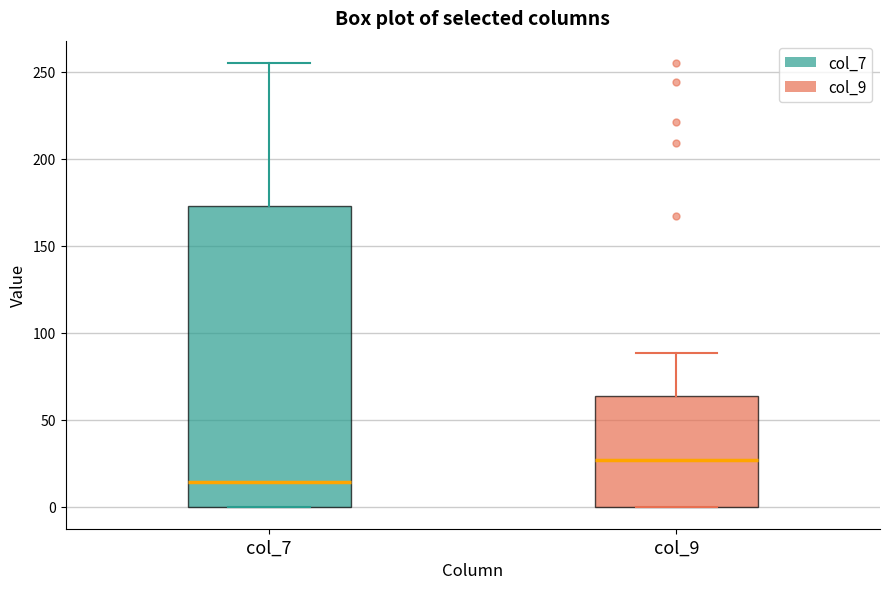

Comparing the boxes themselves (not the whiskers), which one is the tallest?

col_7